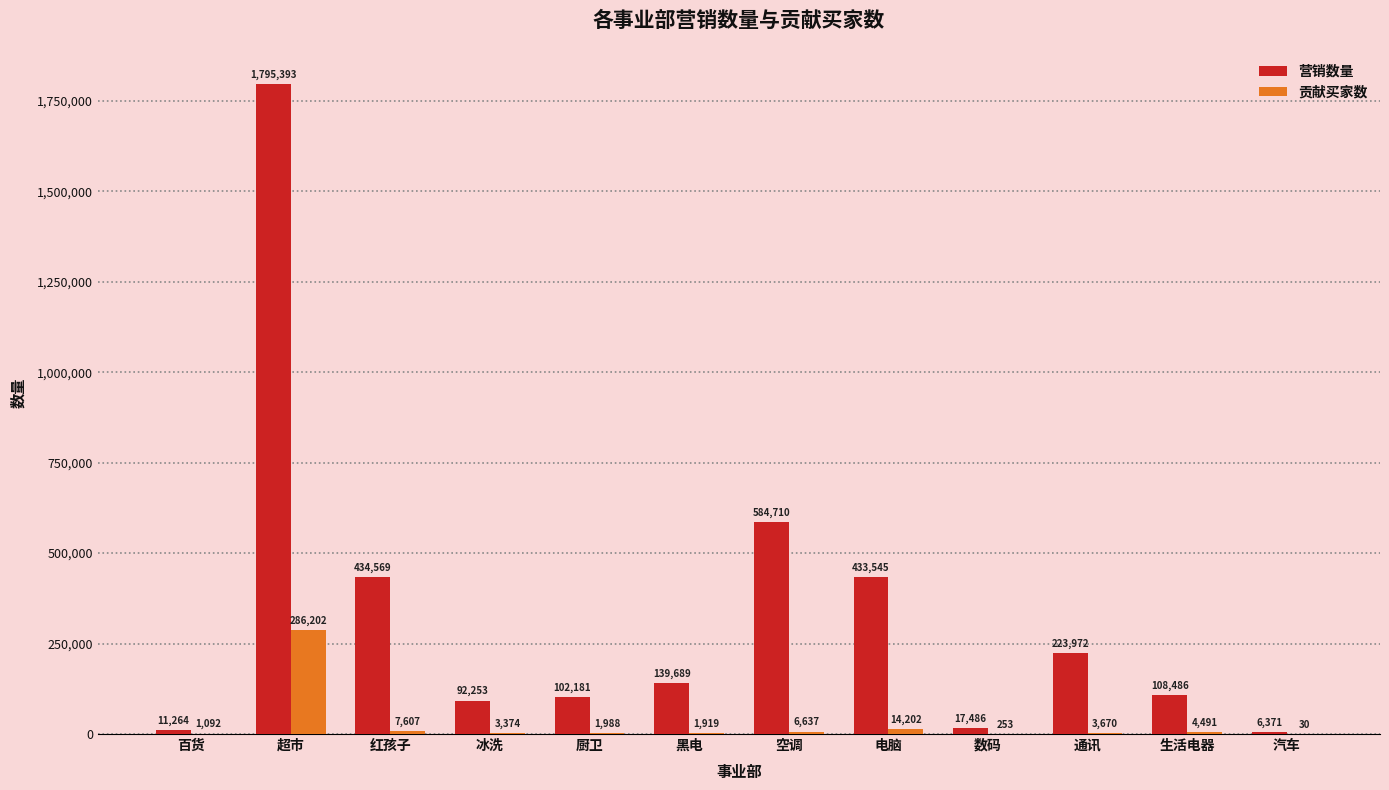

The value of 营销数量 at 空调 is 938464. True or false?

False